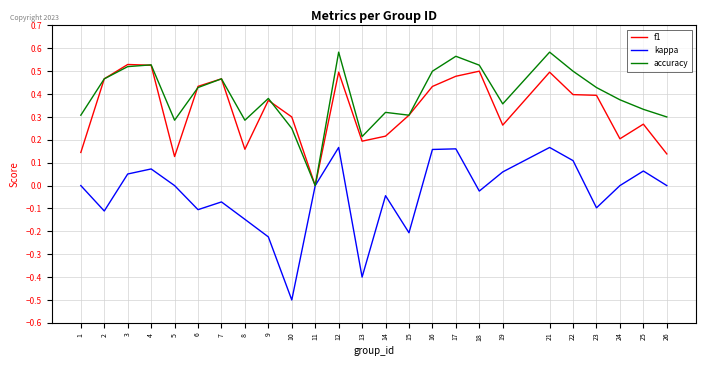

Which label corresponds to the smallest value in the chart?

10